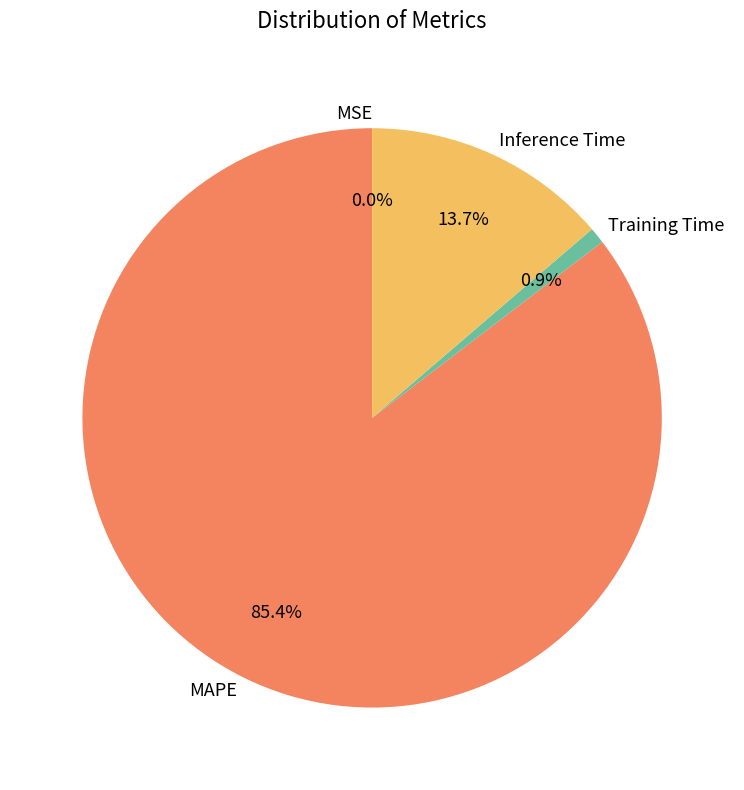

Does any single category account for the majority?

Yes